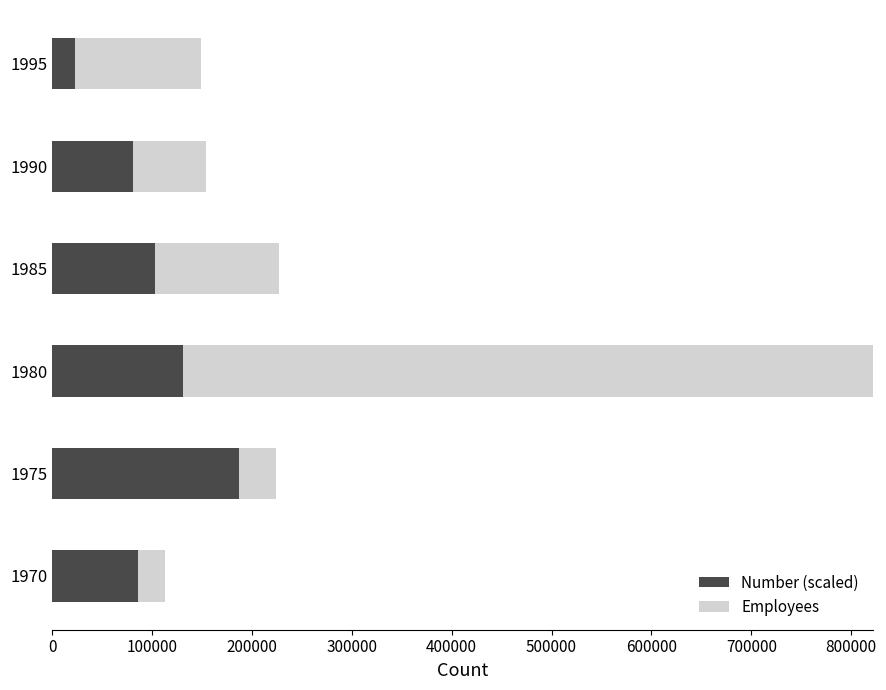

Reading left to right, transcribe all the data shown in this chart.

Number (scaled): 86254.1	186669.2	131312.2	102989.9	81104.6	23172.7
Employees: 26669.0	37511.0	746677.0	124512.0	73159.0	125489.0